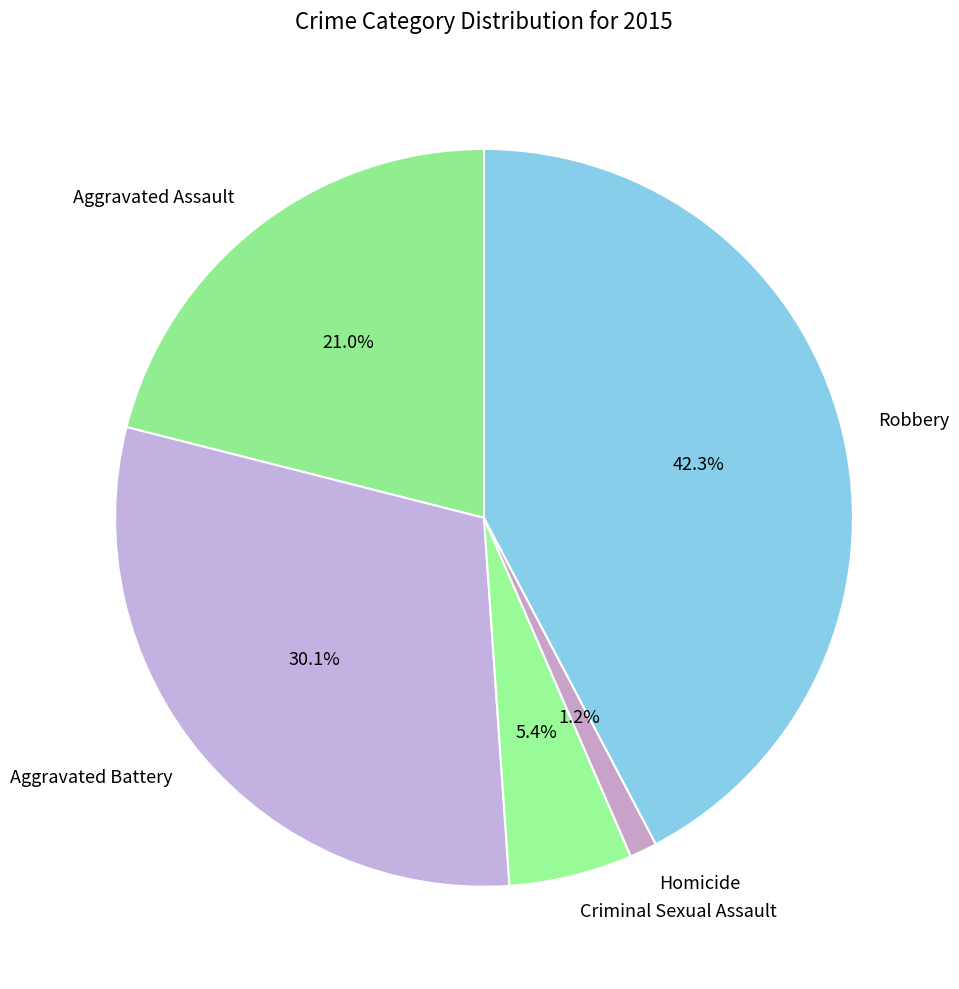

To the nearest percent, what is the average slice percentage?

20%